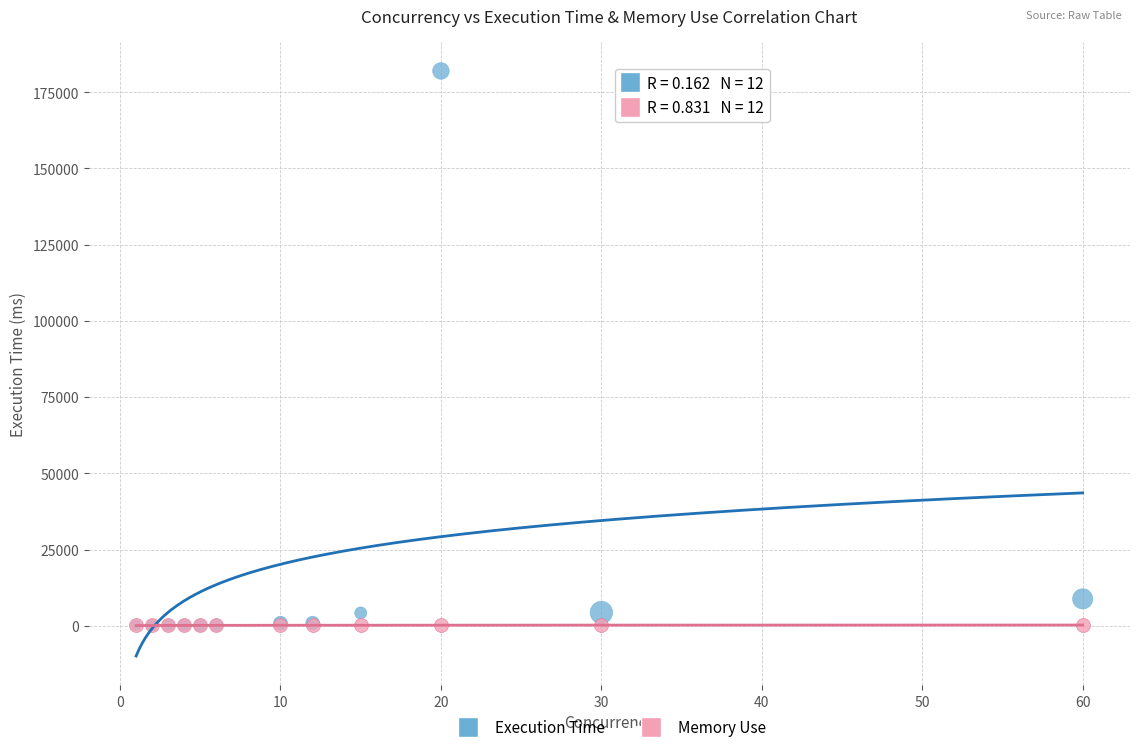

In the Execution Time series, what Y value is closest to 91050?

8810.8